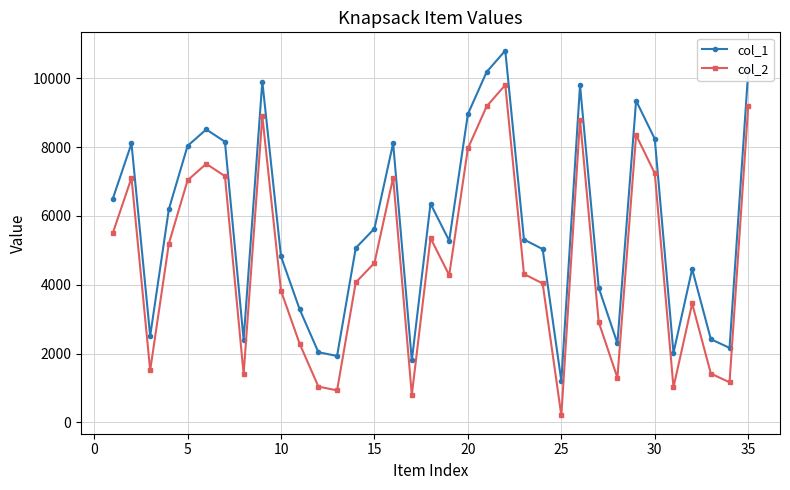

At how many categories does at least one series exceed 10262?

1